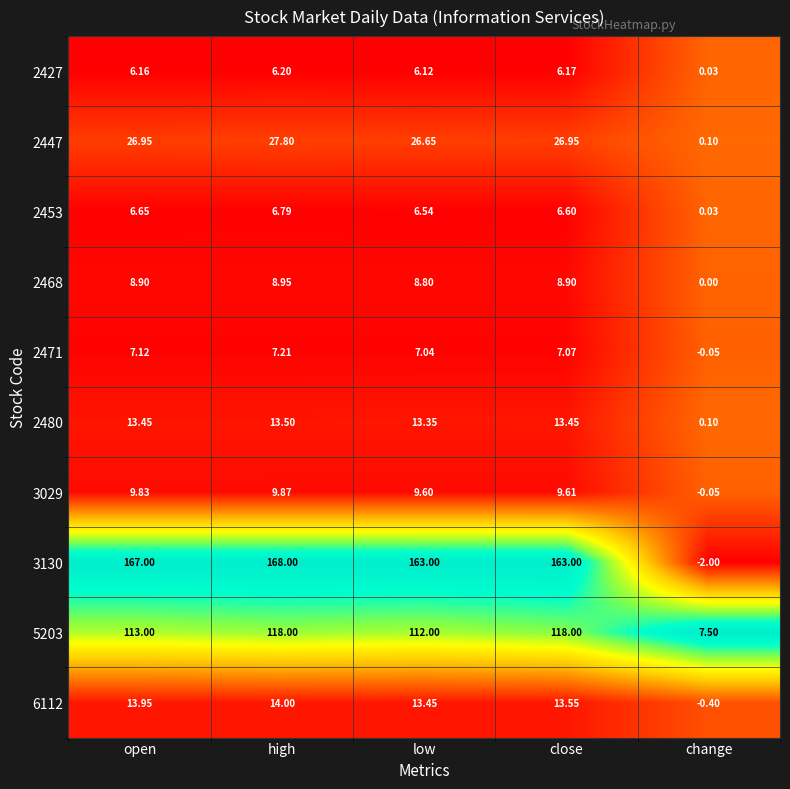

Which series has the largest total across all categories?

3130